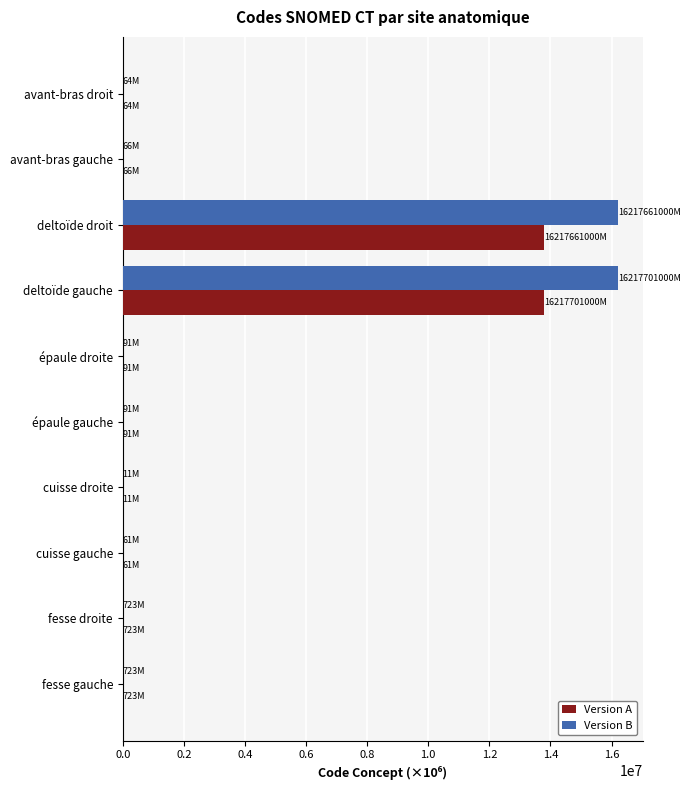

What value does the Version A series have at deltoïde droit?

13785011.9